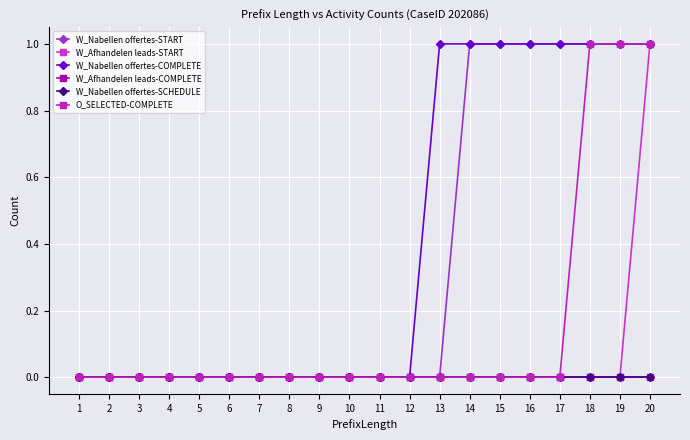

Reading left to right, extract all data points from this chart.

W_Nabellen offertes-START: 1=0	2=0	3=0	4=0	5=0	6=0	7=0	8=0	9=0	10=0	11=0	12=0	13=0	14=1	15=1	16=1	17=1	18=1	19=1	20=1
W_Afhandelen leads-START: 1=0	2=0	3=0	4=0	5=0	6=0	7=0	8=0	9=0	10=0	11=0	12=0	13=0	14=0	15=0	16=0	17=0	18=0	19=0	20=1
W_Nabellen offertes-COMPLETE: 1=0	2=0	3=0	4=0	5=0	6=0	7=0	8=0	9=0	10=0	11=0	12=0	13=1	14=1	15=1	16=1	17=1	18=1	19=1	20=1
W_Afhandelen leads-COMPLETE: 1=0	2=0	3=0	4=0	5=0	6=0	7=0	8=0	9=0	10=0	11=0	12=0	13=0	14=0	15=0	16=0	17=0	18=0	19=0	20=0
W_Nabellen offertes-SCHEDULE: 1=0	2=0	3=0	4=0	5=0	6=0	7=0	8=0	9=0	10=0	11=0	12=0	13=0	14=0	15=0	16=0	17=0	18=0	19=0	20=0
O_SELECTED-COMPLETE: 1=0	2=0	3=0	4=0	5=0	6=0	7=0	8=0	9=0	10=0	11=0	12=0	13=0	14=0	15=0	16=0	17=0	18=1	19=1	20=1